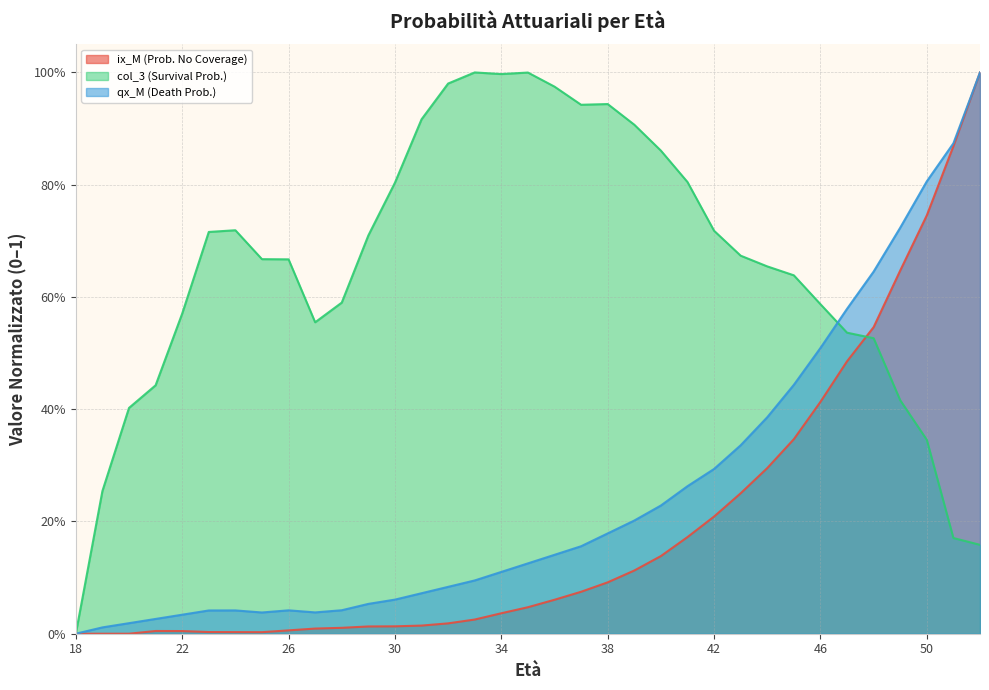

How many lines are shown in the chart?

3